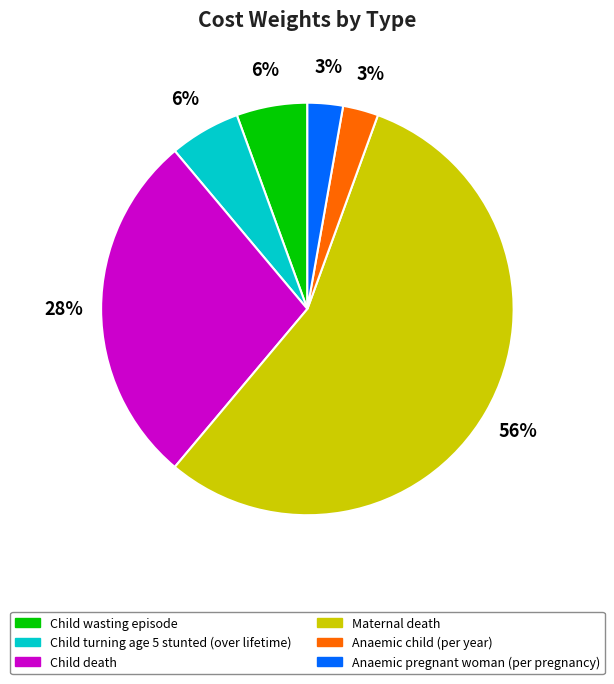

To the nearest percent, what is the difference between the Anaemic pregnant woman (per pregnancy) and Child turning age 5 stunted (over lifetime) slice percentages?

3%